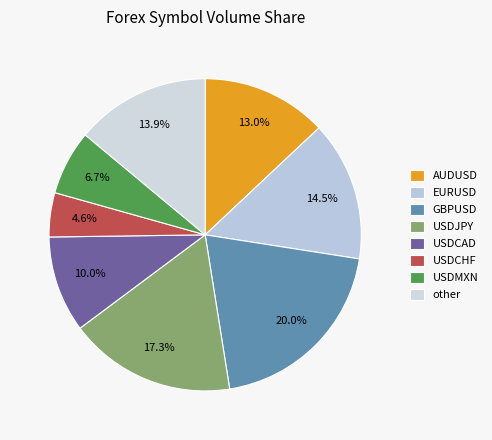

The EURUSD slice represents 14% of the pie. True or false?

True